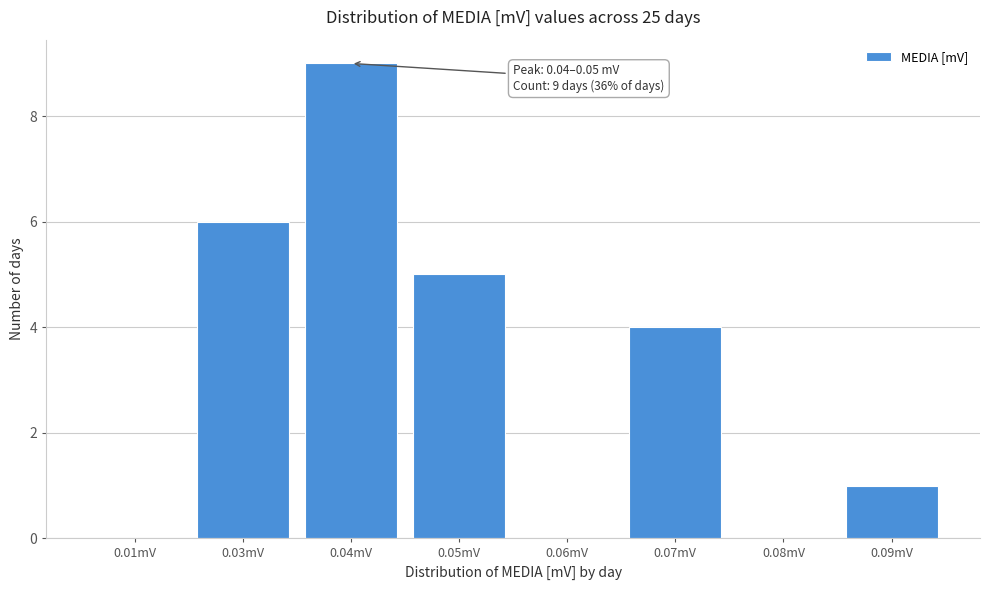

Reading left to right, extract all data points from this chart.

0.01mV=0	0.03mV=6	0.04mV=9	0.05mV=5	0.06mV=0	0.07mV=4	0.08mV=0	0.09mV=1